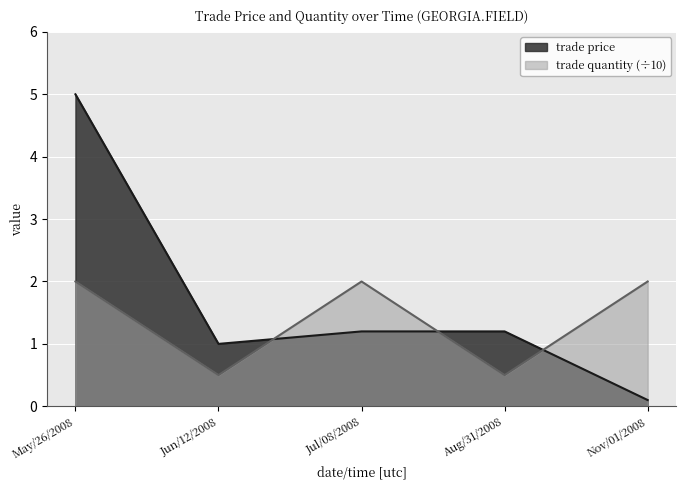

What is the label of the 5th point from the left?

Nov/01/2008